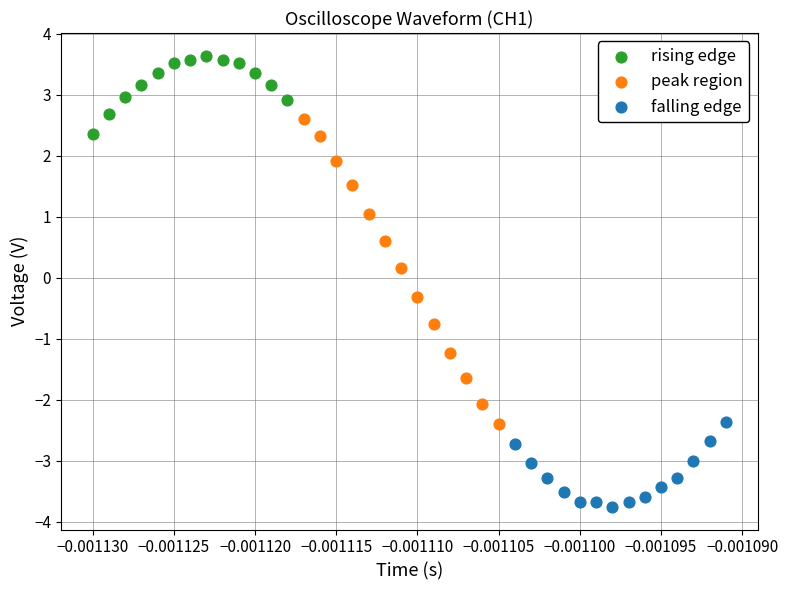

Which series has the widest spread of Y values?

peak region